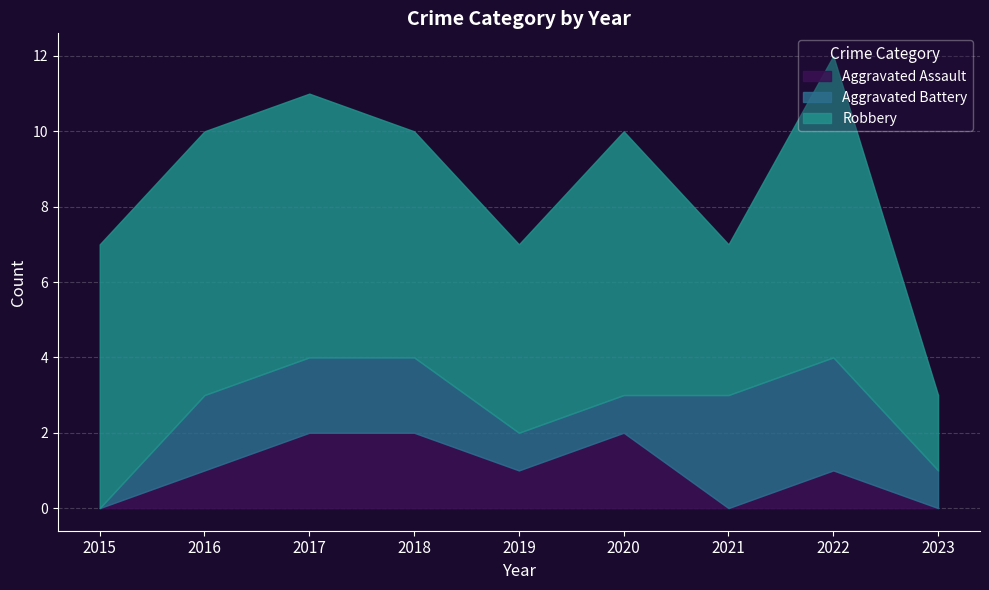

True or false: Robbery has a value of 9 at 2018.

False